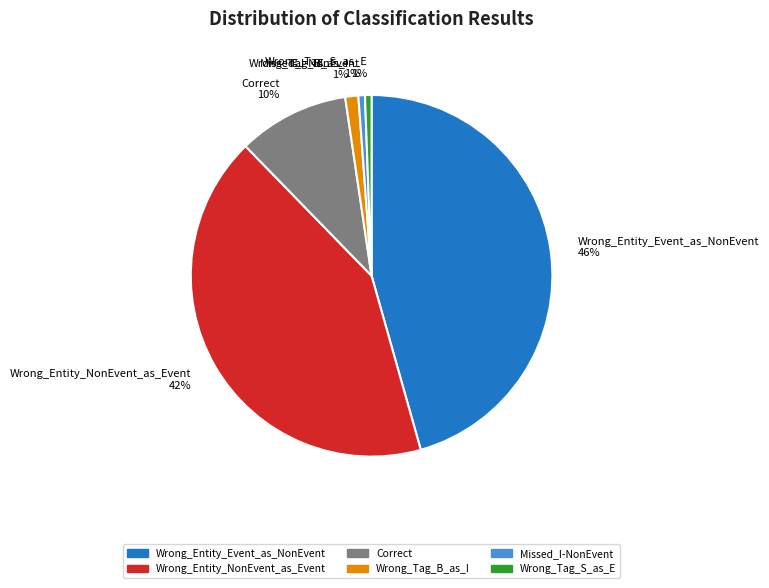

To the nearest percent, what portion does Wrong_Tag_B_as_I represent?

1%